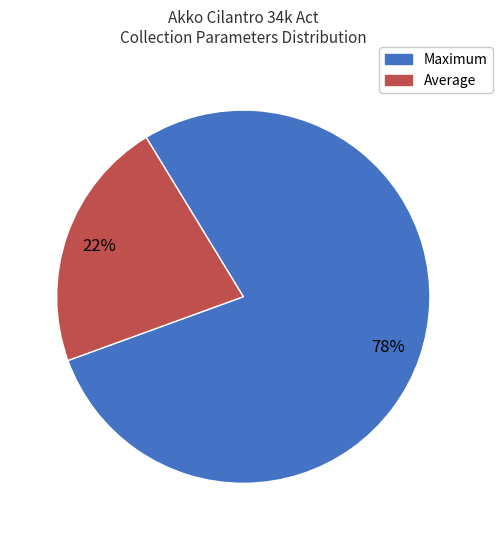

Is there any slice that represents more than half of the pie?

Yes